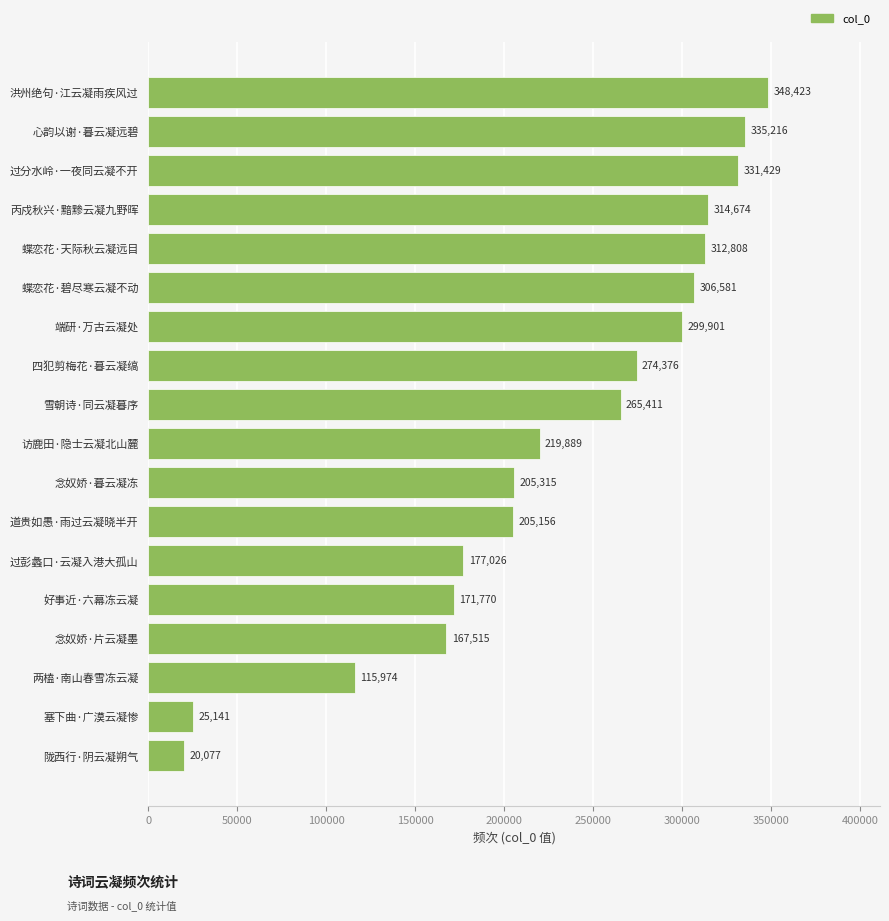

List the labels in order of value, smallest first.

陇西行·阴云凝朔气, 塞下曲·广漠云凝惨, 两榼·南山春雪冻云凝, 念奴娇·片云凝墨, 好事近·六幕冻云凝, 过彭蠡口·云凝入港大孤山, 道贵如愚·雨过云凝晓半开, 念奴娇·暮云凝冻, 访鹿田·隐士云凝北山麓, 雪朝诗·同云凝暮序, 四犯剪梅花·暮云凝缟, 端研·万古云凝处, 蝶恋花·碧尽寒云凝不动, 蝶恋花·天际秋云凝远目, 丙戍秋兴·黯黪云凝九野晖, 过分水岭·一夜同云凝不开, 心韵以谢·暮云凝远碧, 洪州绝句·江云凝雨疾风过